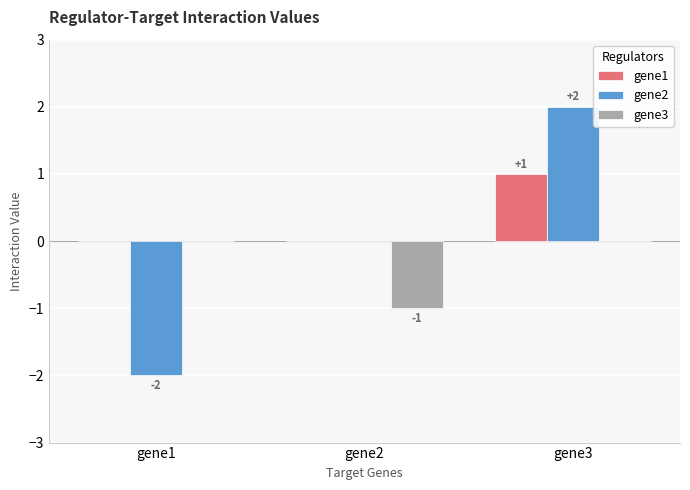

The gene1 series shows 0 at gene1. True or false?

True